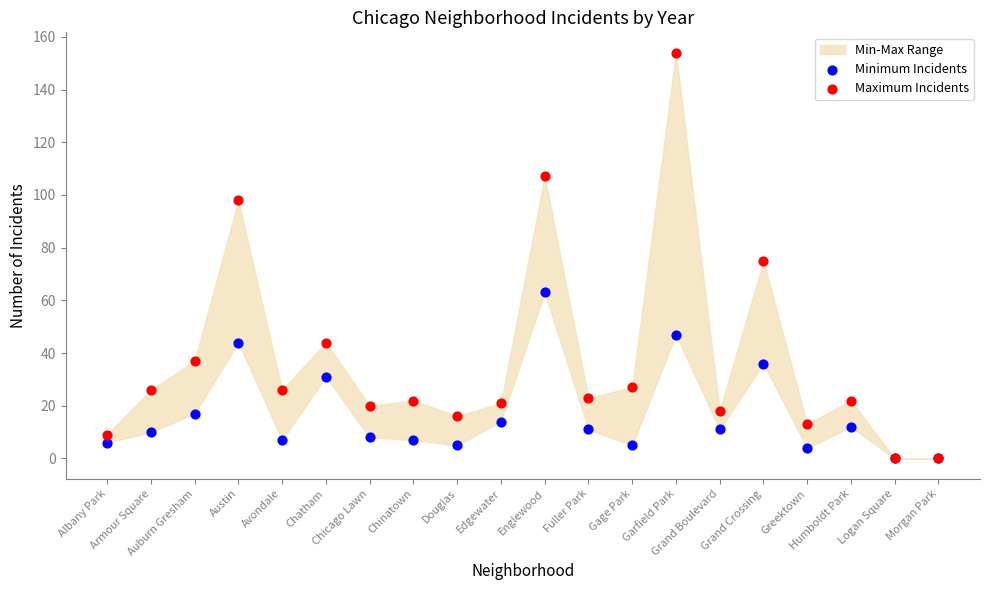

In the Maximum Incidents series, what Y value is closest to 77?

75